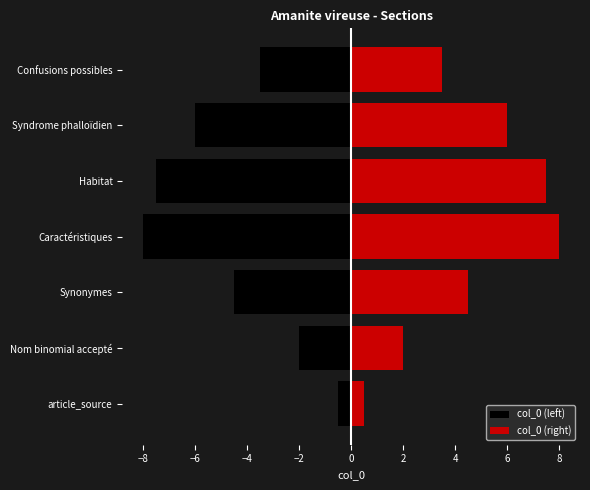

At Nom binomial accepté, list the series in order from smallest to largest.

col_0 (left), col_0 (right)